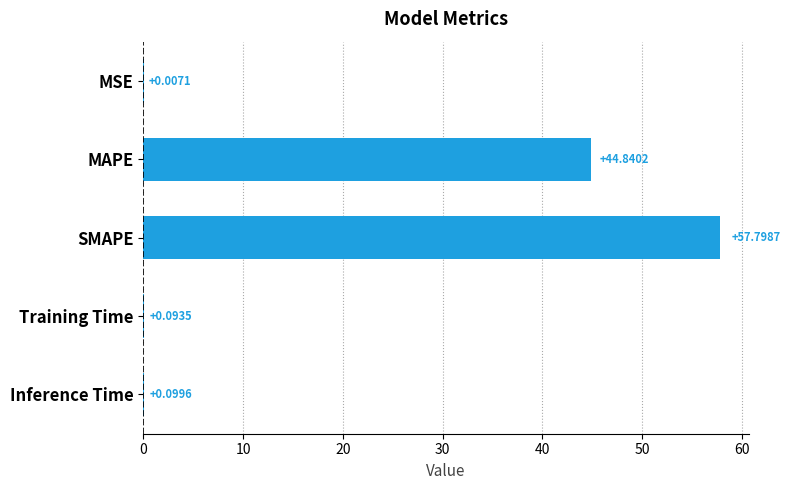

What is the sum of the values at SMAPE and MAPE?

102.6